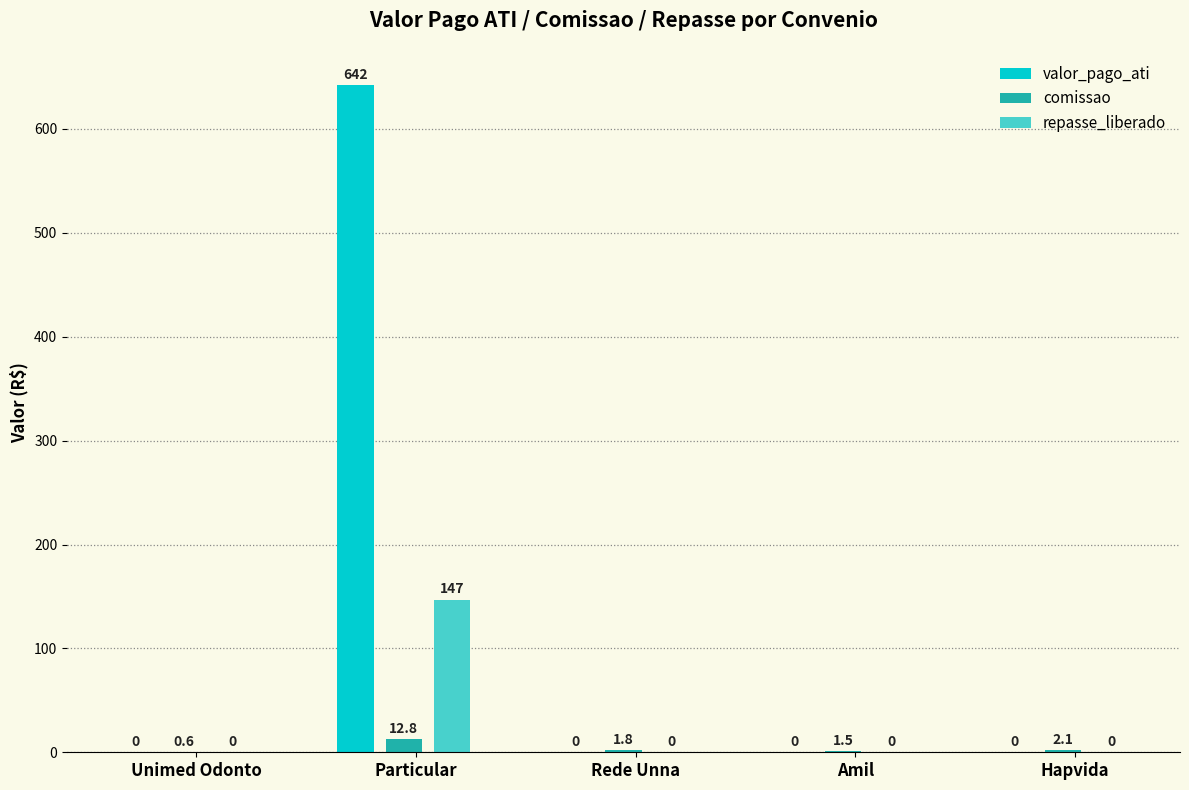

How many positive values does the valor_pago_ati series have?

1